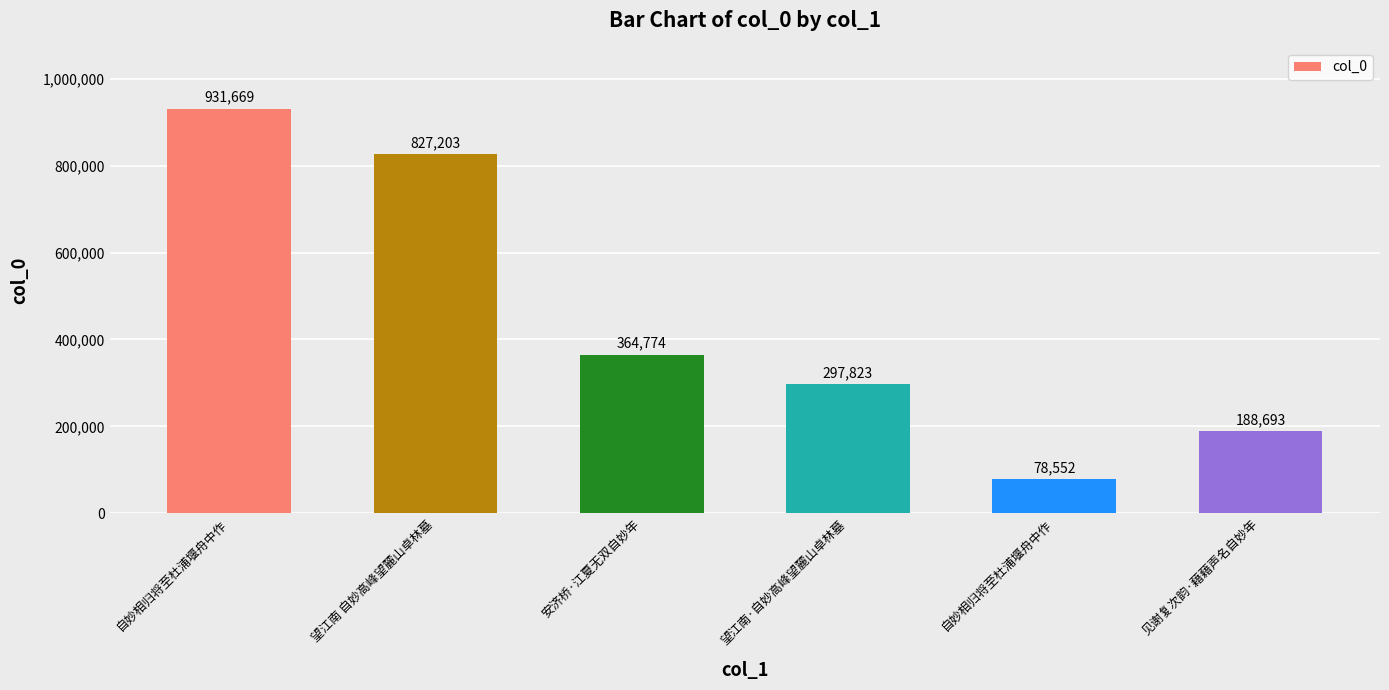

Reading left to right, what are all the values shown in this chart?

自妙相归将至杜浦堰舟中作=931669	望江南 自妙高峰望麓山卓林墓=827203	安济桥·江夏无双自妙年=364774	望江南·自妙高峰望麓山卓林墓=297823	自妙相归将至杜浦堰舟中作=78552	见谢复次韵·藉藉声名自妙年=188693